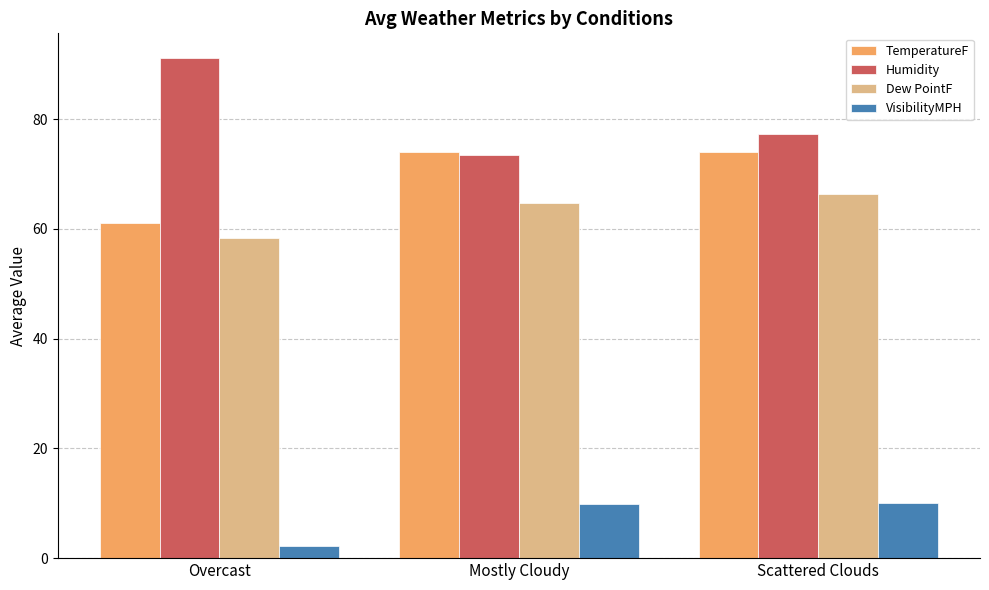

Which category has the lowest value across all series?

Overcast